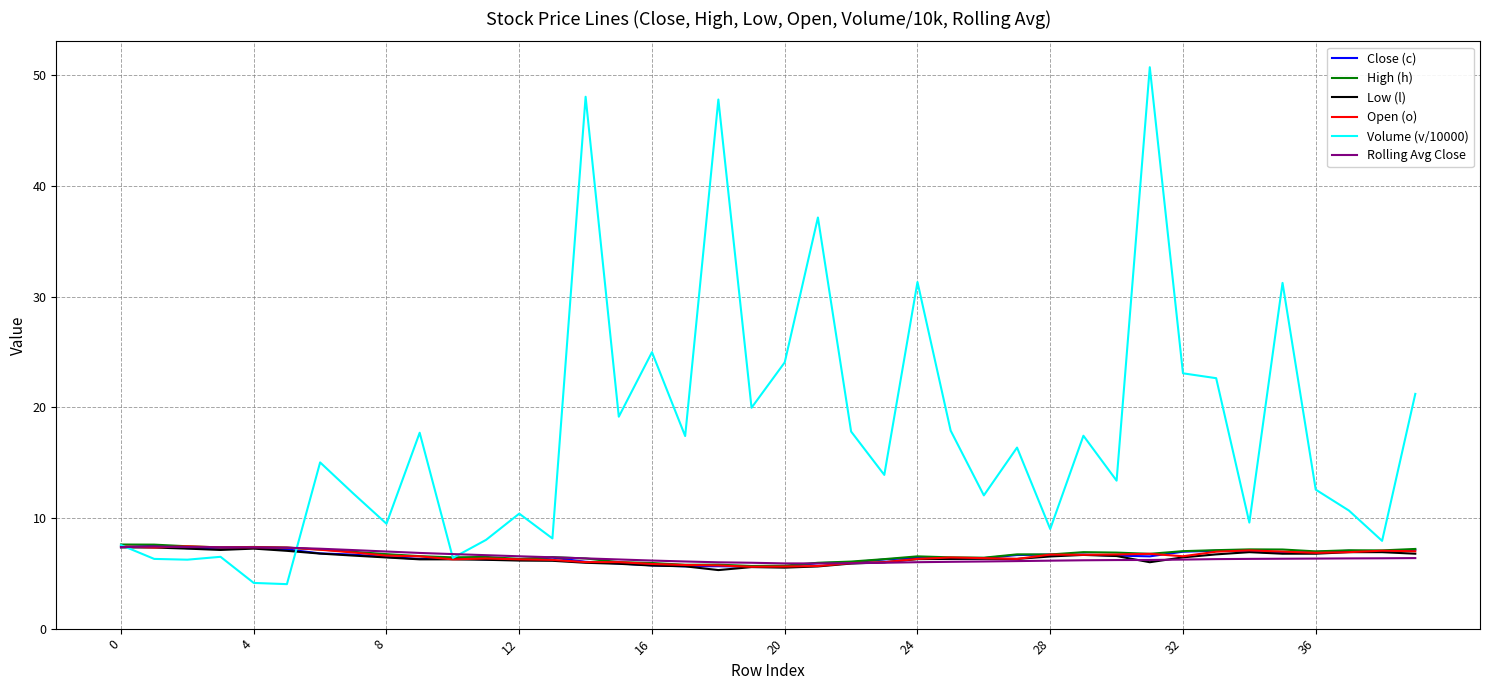

Which series has the largest total across all categories?

Volume (v/10000)